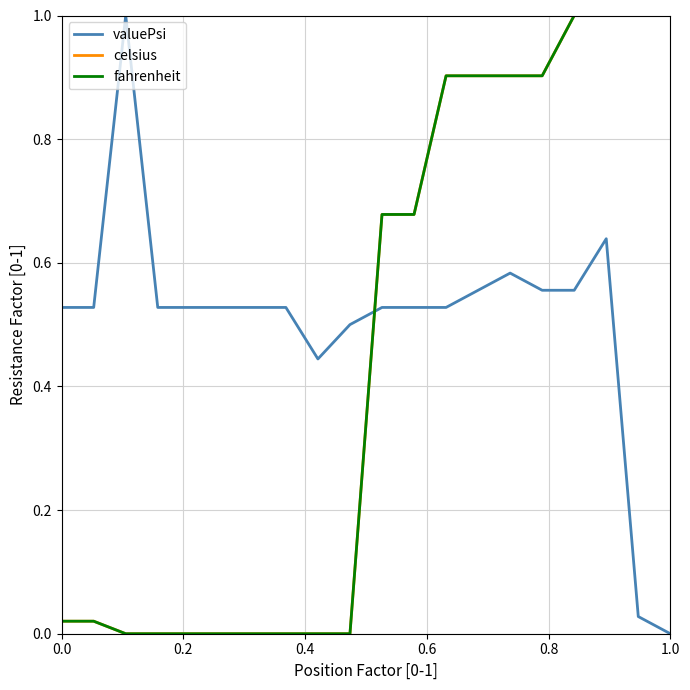

Which category has the lowest value in the fahrenheit series?

0.4